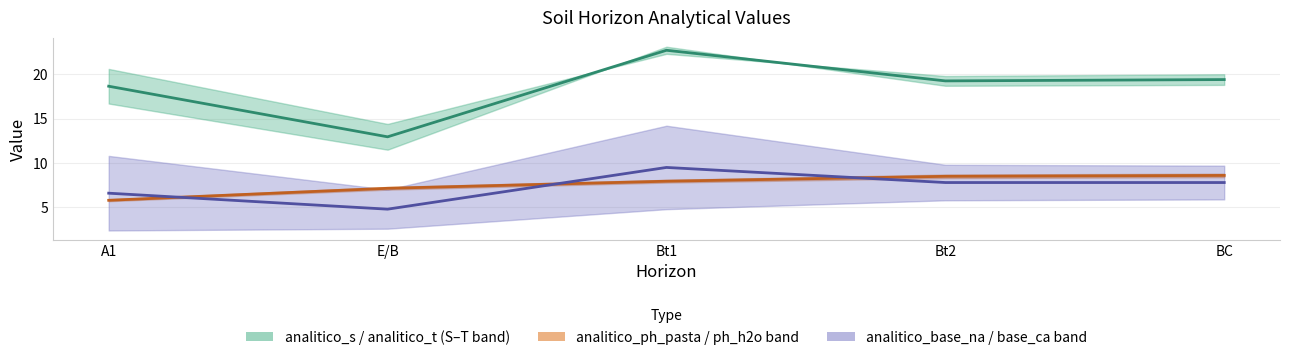

Reading left to right, list all the values displayed in this chart.

(S+T)/2 midline: A1=18.6	E/B=12.9	Bt1=22.7	Bt2=19.2	BC=19.4
pH midline: A1=5.8	E/B=7.2	Bt1=7.9	Bt2=8.5	BC=8.6
Base Ca/Na midline: A1=6.6	E/B=4.8	Bt1=9.5	Bt2=7.8	BC=7.8